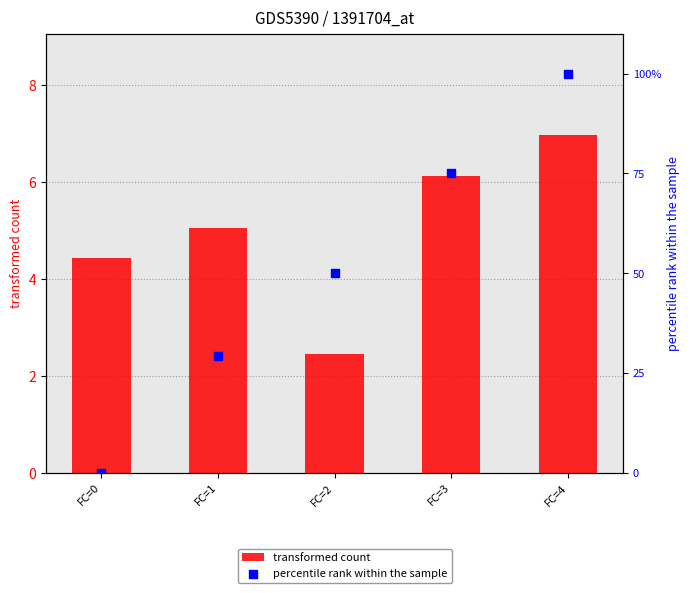

Which series contains the lowest Y value?

percentile rank within the sample